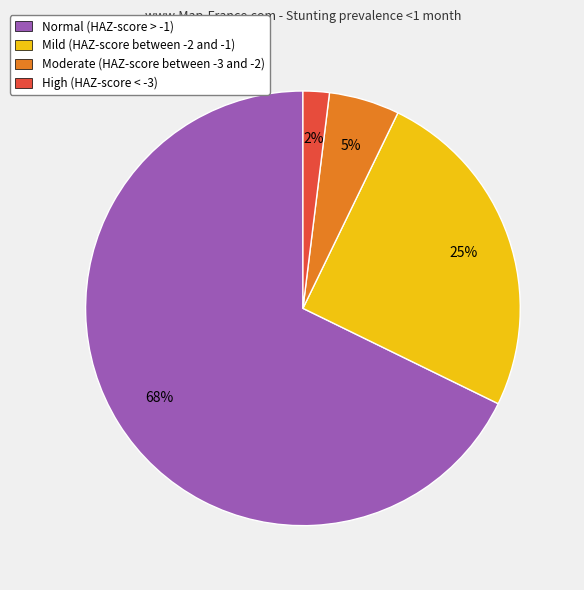

True or false: Moderate (HAZ-score between -3 and -2) accounts for 1% of the total.

False